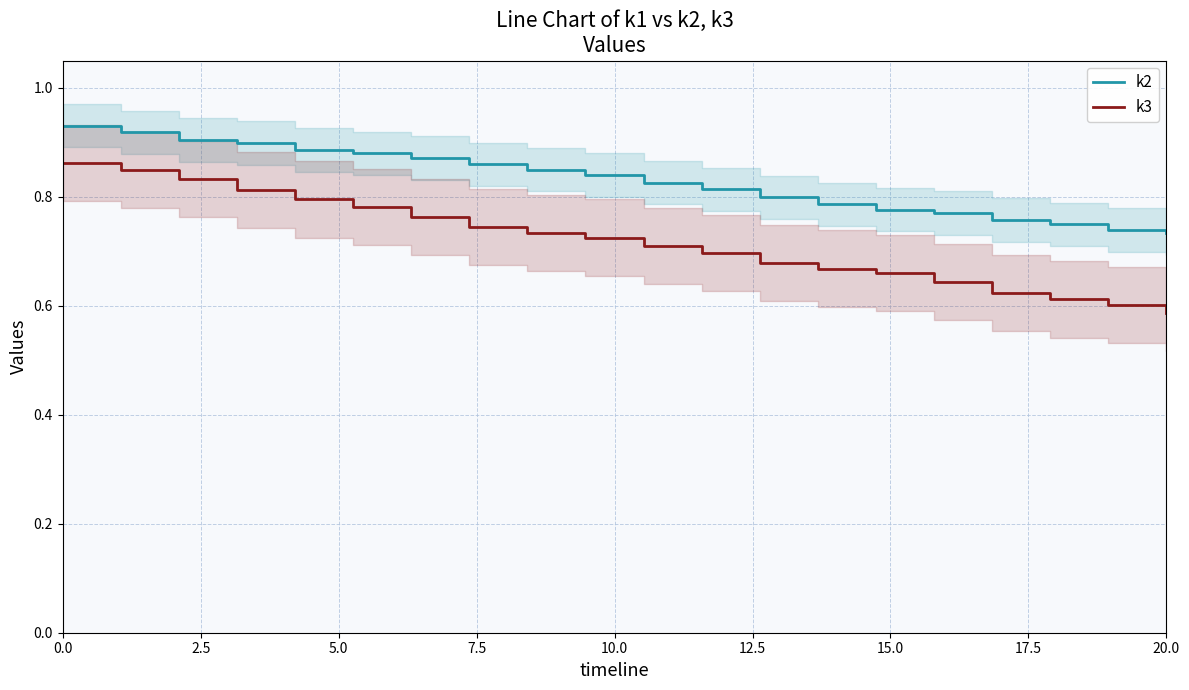

True or false: k2 and k3 intersect in this chart.

False